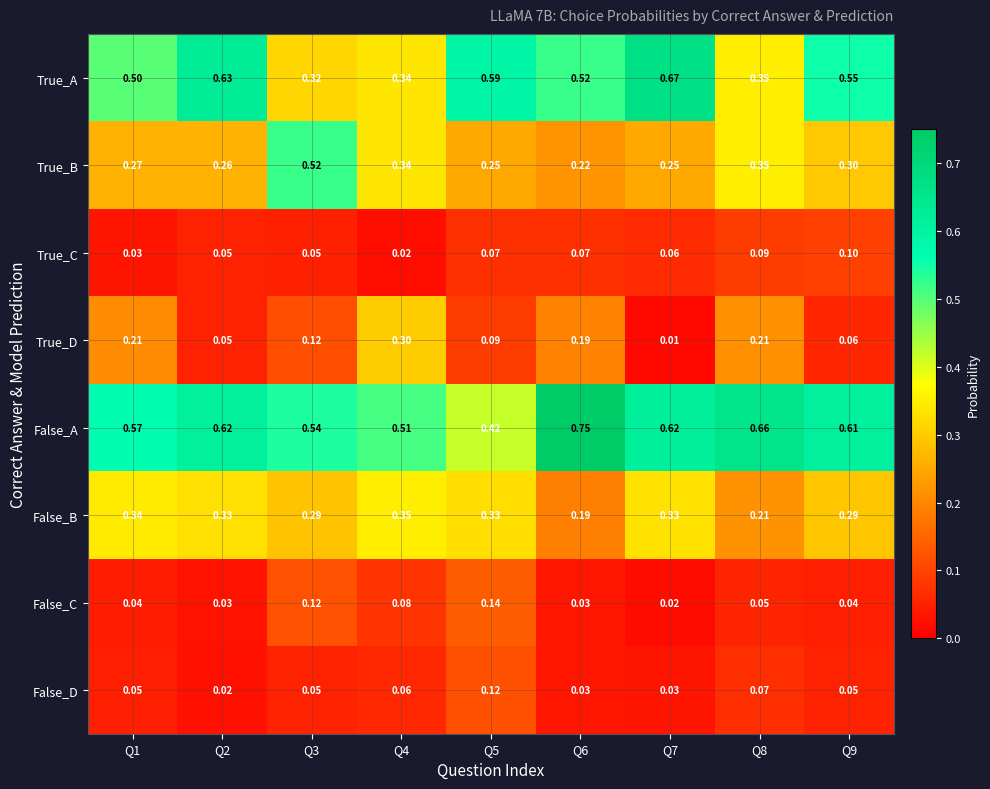

Which series changed the most between Q1 and Q9?

True_D